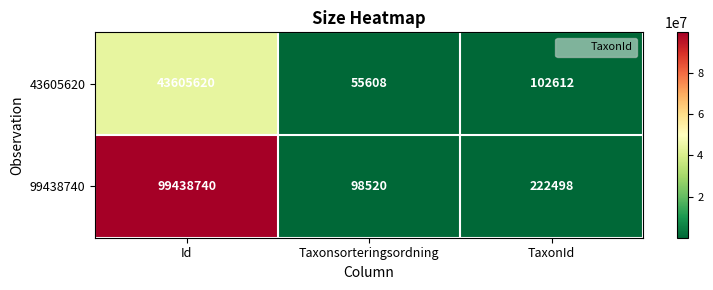

Reading left to right, list all the values displayed in this chart.

43605620: Id=43605620	Taxonsorteringsordning=55608	TaxonId=102612
99438740: Id=99438740	Taxonsorteringsordning=98520	TaxonId=222498